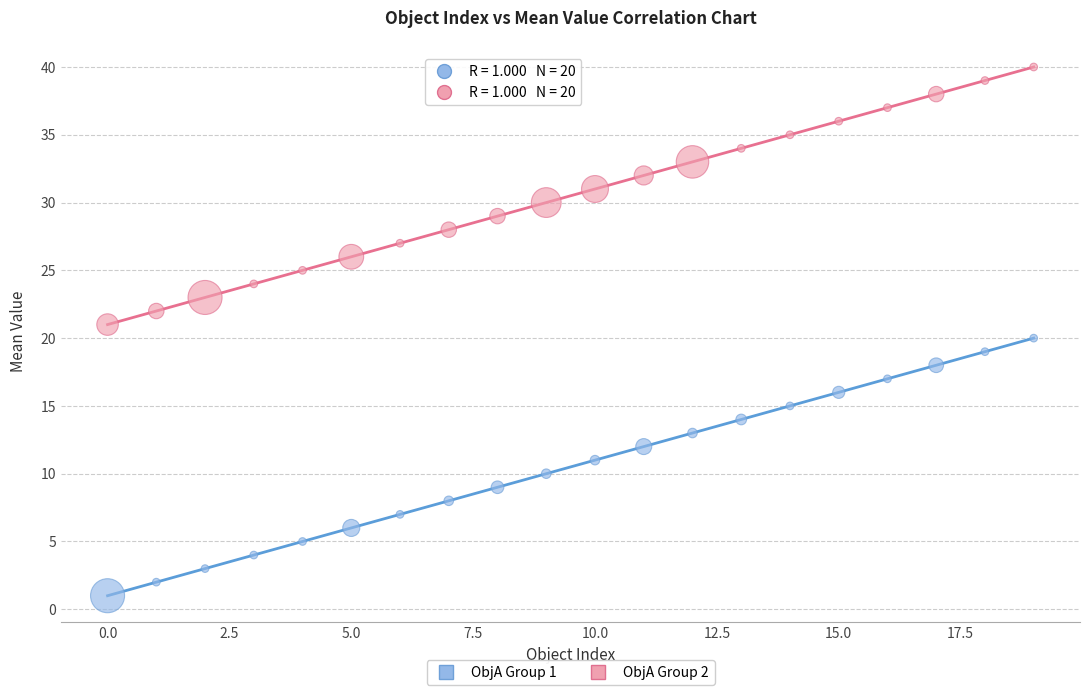

Across all data points, what is the range of Y values (max minus min)?

39